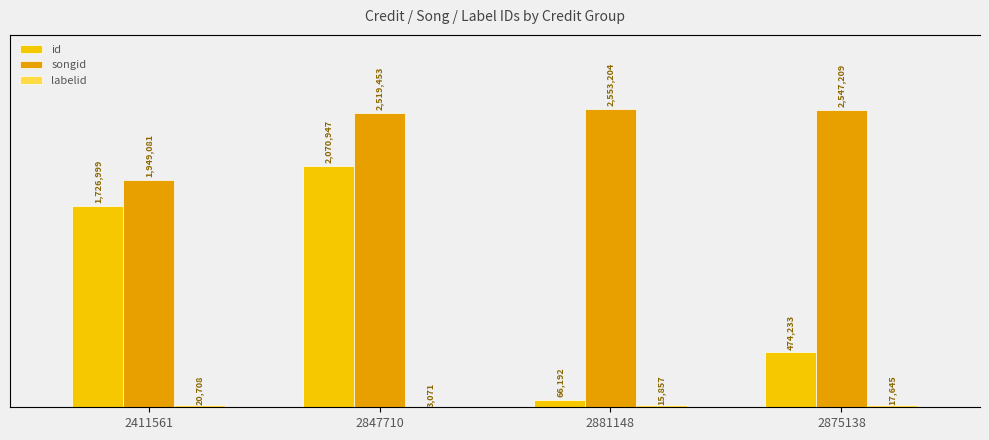

What is the smallest value displayed?

3071